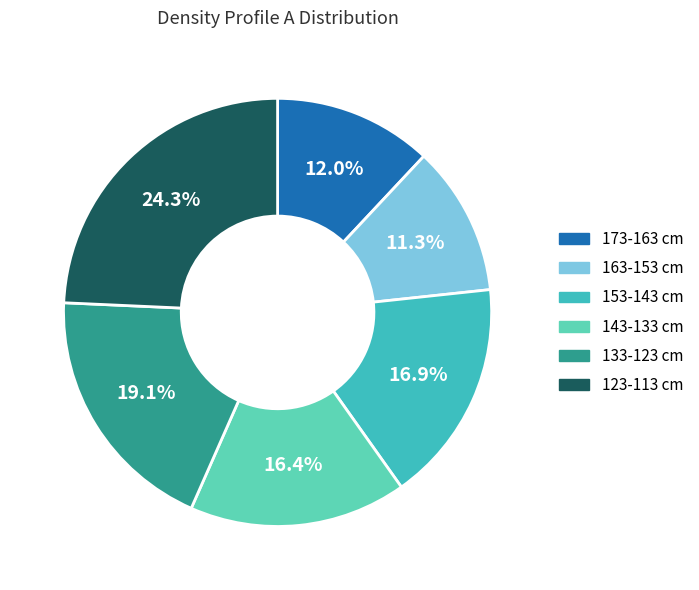

Is the sum of 143-133 and 133-123 greater than half?

No